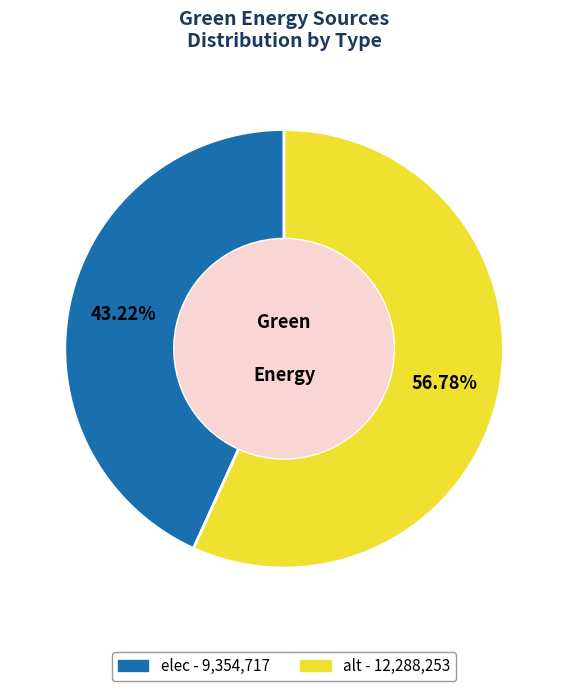

What portion of the pie excludes elec?

56.8%